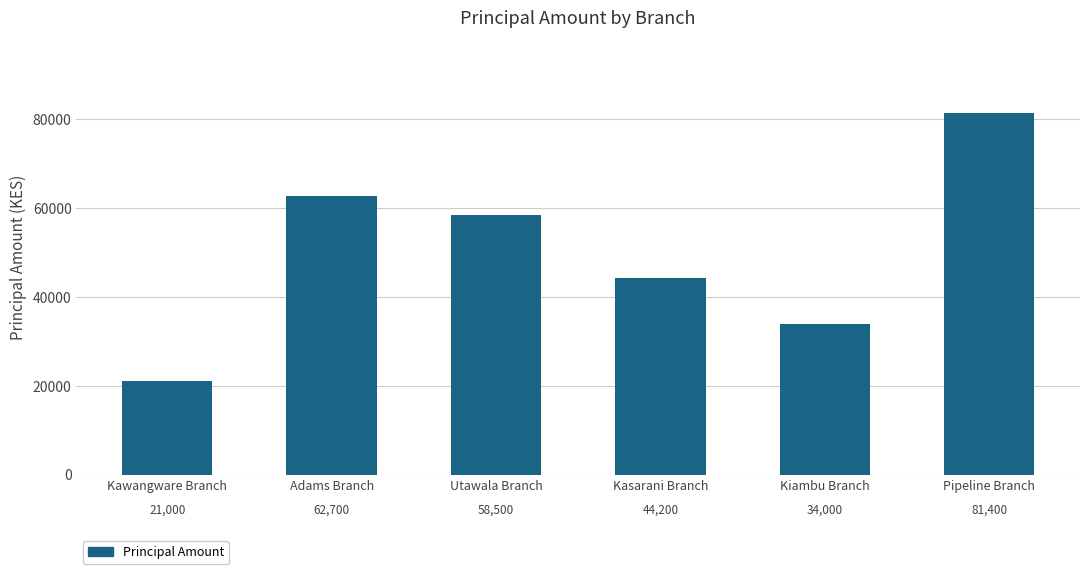

What is the difference between the maximum and minimum values?

60400